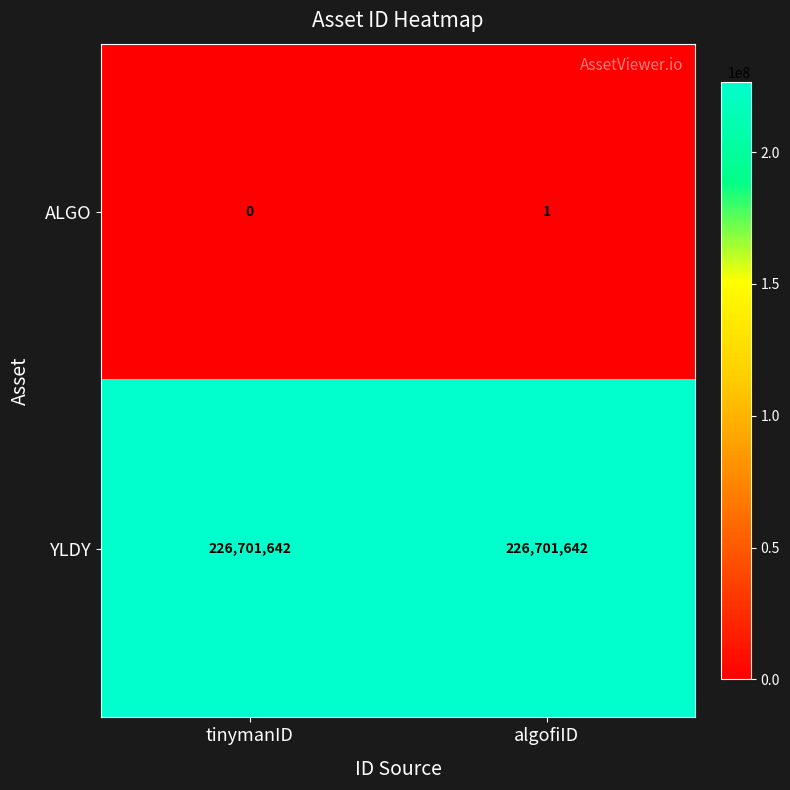

Which series has the largest range (max minus min)?

ALGO